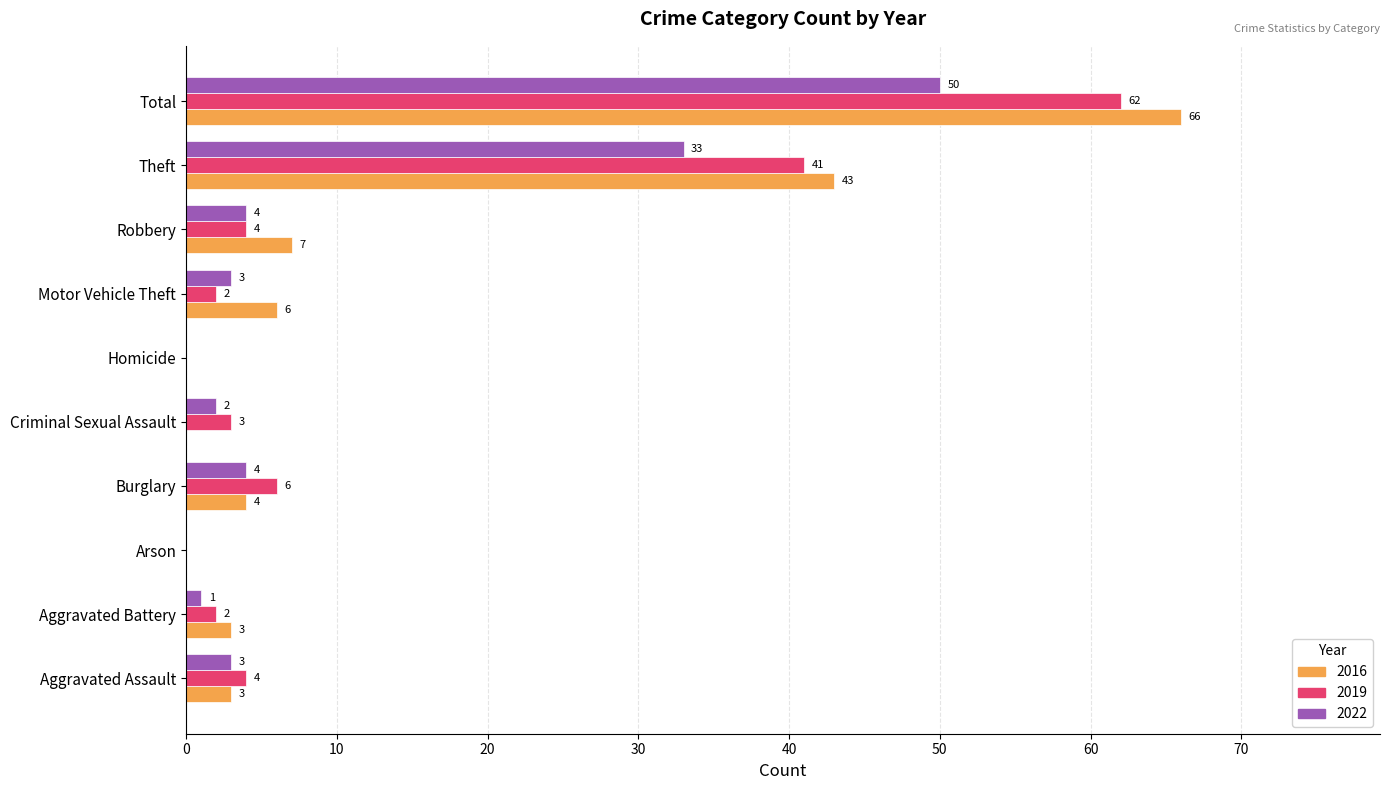

What is the approximate value of 2022 at Aggravated Assault, to the nearest 5?

5